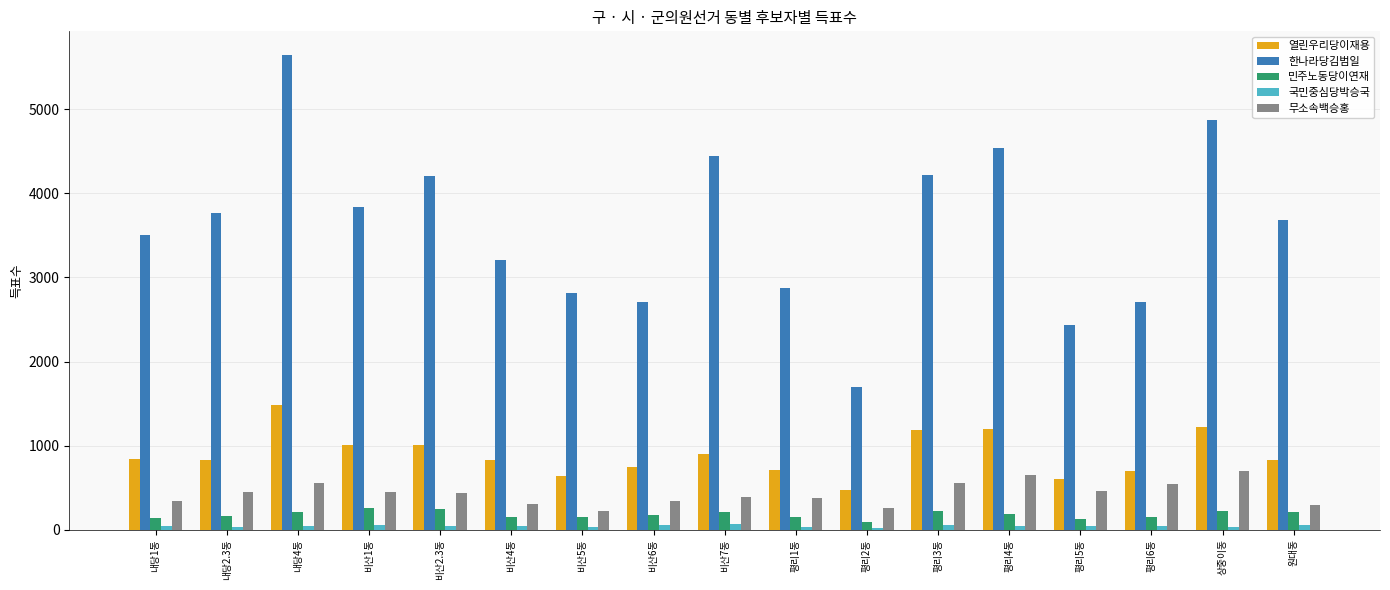

Does the chart contain stacked bars?

No